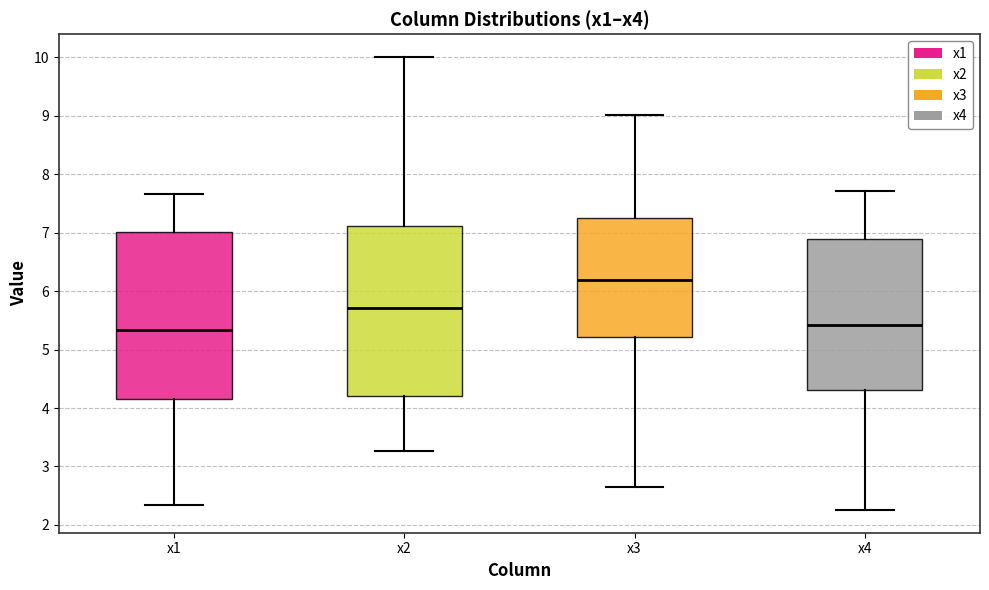

Where does the median line of the box for x1 sit on the y-axis? The values are not printed on the chart, so give them approximately, as read against the axis.

5.3